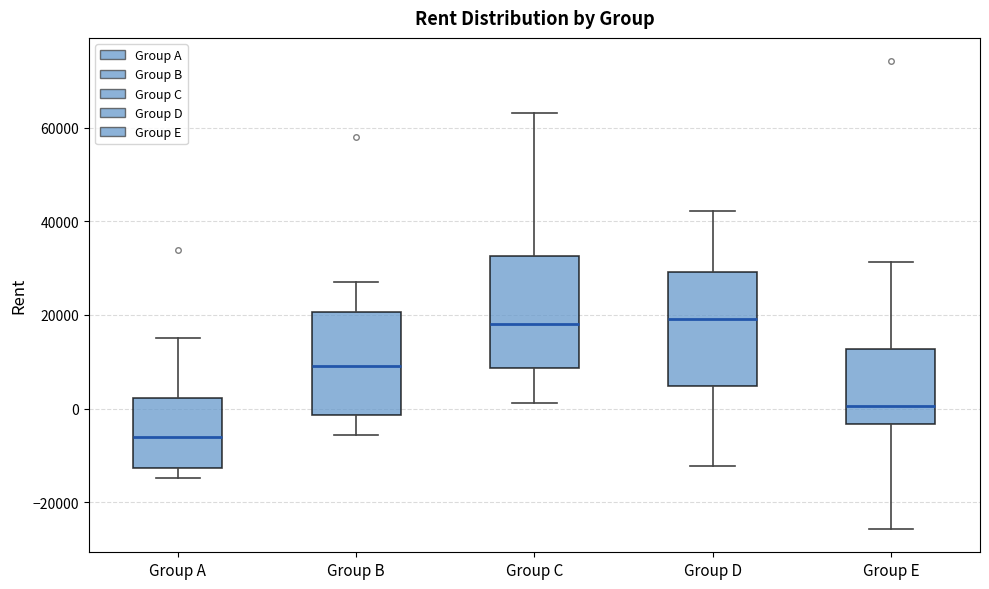

Reading left to right, read every box against the y-axis: the position of its median line, the range the box covers, and the ends of its whiskers. The values are not printed on the chart, so give them approximately, as read against the axis.

Group A: median -6000, box -12000 to 2000, whiskers -14000 to 16000
Group B: median 10000, box -2000 to 20000, whiskers -6000 to 26000
Group C: median 18000, box 8000 to 32000, whiskers 2000 to 64000
Group D: median 20000, box 4000 to 30000, whiskers -12000 to 42000
Group E: median 0, box -4000 to 12000, whiskers -26000 to 32000